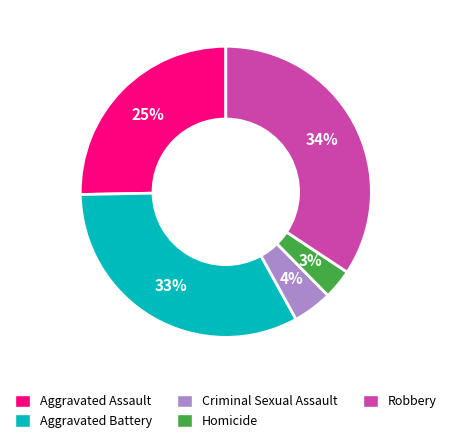

What is the ratio of the value at Robbery to the value at Aggravated Assault?

1.4